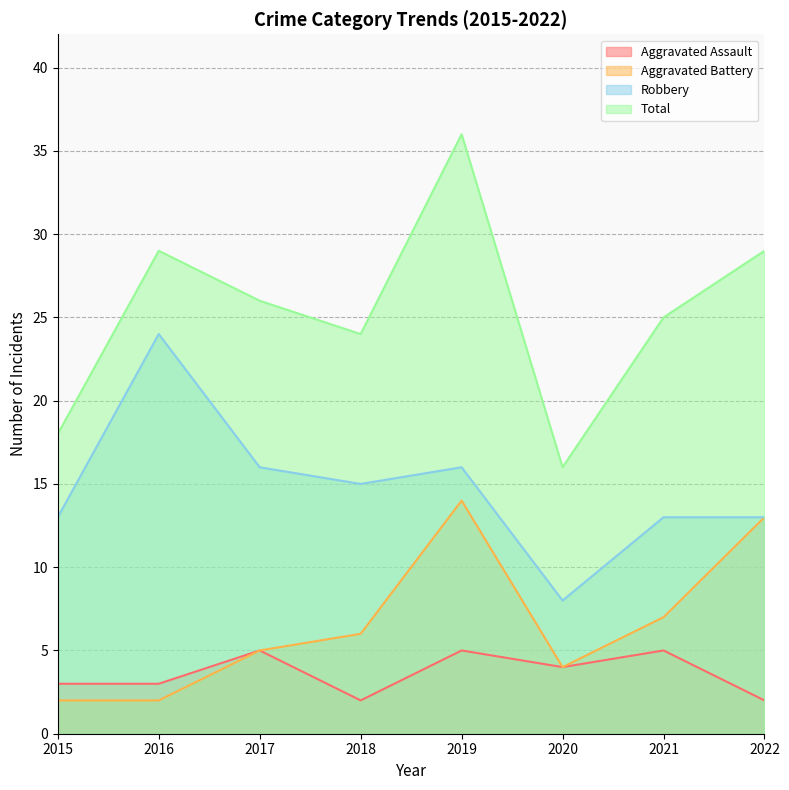

What is the sum of the Robbery values at 2019 and 2021?

29